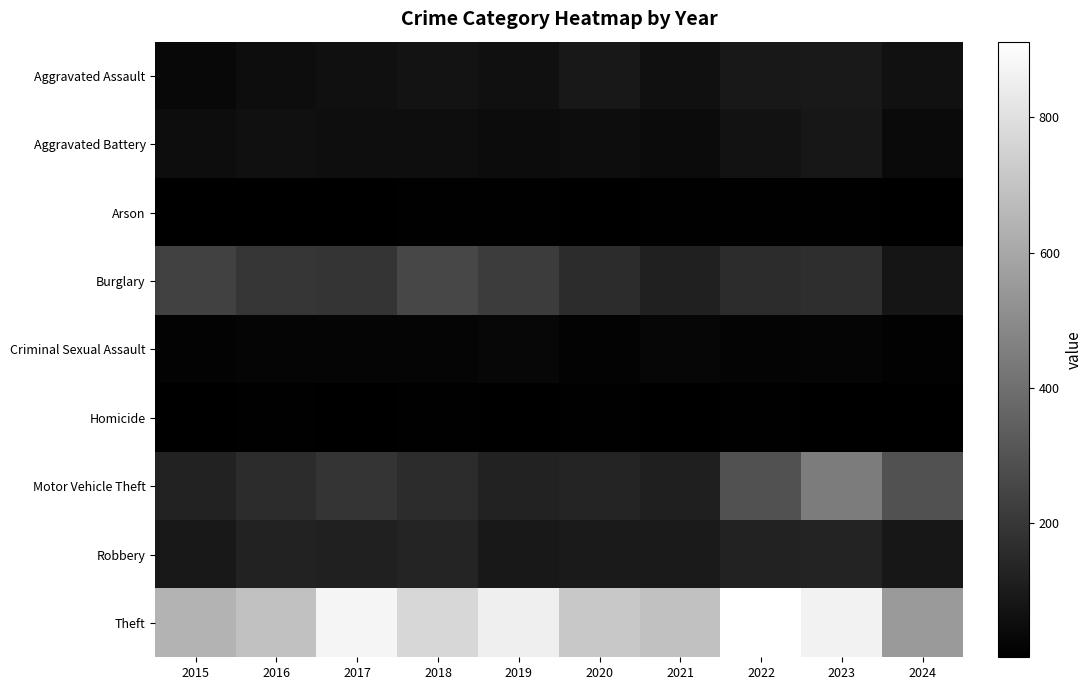

Reading right to left, transcribe all the data shown in this chart.

Aggravated Assault: 2024=62	2023=93	2022=89	2021=58	2020=87	2019=61	2018=72	2017=59	2016=50	2015=31
Aggravated Battery: 2024=38	2023=83	2022=66	2021=43	2020=48	2019=45	2018=52	2017=54	2016=60	2015=50
Arson: 2024=3	2023=6	2022=7	2021=6	2020=4	2019=5	2018=6	2017=1	2016=3	2015=3
Burglary: 2024=79	2023=168	2022=163	2021=117	2020=163	2019=221	2018=257	2017=192	2016=194	2015=236
Criminal Sexual Assault: 2024=10	2023=20	2022=18	2021=24	2020=12	2019=29	2018=20	2017=19	2016=20	2015=13
Homicide: 2024=4	2023=4	2022=6	2021=2	2020=6	2019=3	2018=5	2017=2	2016=8	2015=4
Motor Vehicle Theft: 2024=292	2023=444	2022=291	2021=113	2020=134	2019=125	2018=164	2017=191	2016=163	2015=125
Robbery: 2024=86	2023=128	2022=125	2021=95	2020=94	2019=89	2018=130	2017=115	2016=123	2015=87
Theft: 2024=550	2023=864	2022=912	2021=691	2020=713	2019=855	2018=767	2017=873	2016=689	2015=641